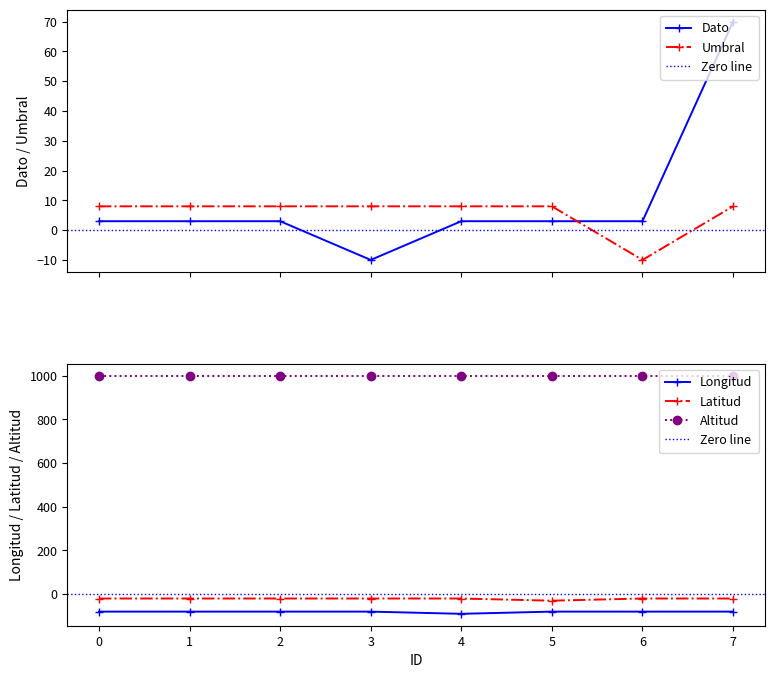

Is it true that Dato equals -10 at 3?

True